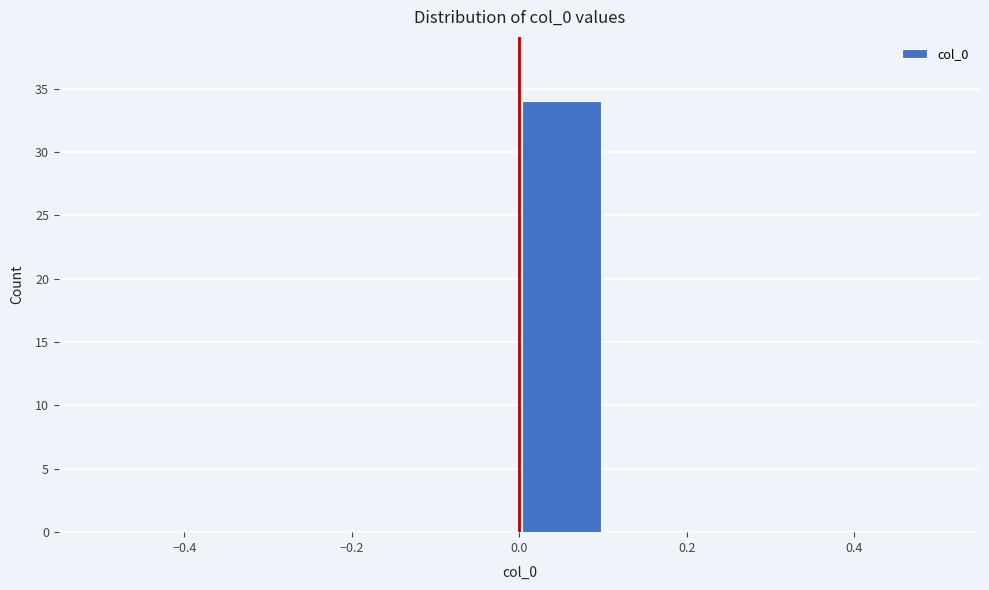

Reading left to right, transcribe this chart: for each bar, give the range it covers on the x-axis and its height. The values are not printed on the chart, so give them approximately, as read against the axis.

-0.5 to -0.4: 0
-0.4 to -0.3: 0
-0.3 to -0.2: 0
-0.2 to -0.1: 0
-0.1 to 0.0: 0
0.0 to 0.1: 34
0.1 to 0.2: 0
0.2 to 0.3: 0
0.3 to 0.4: 0
0.4 to 0.5: 0